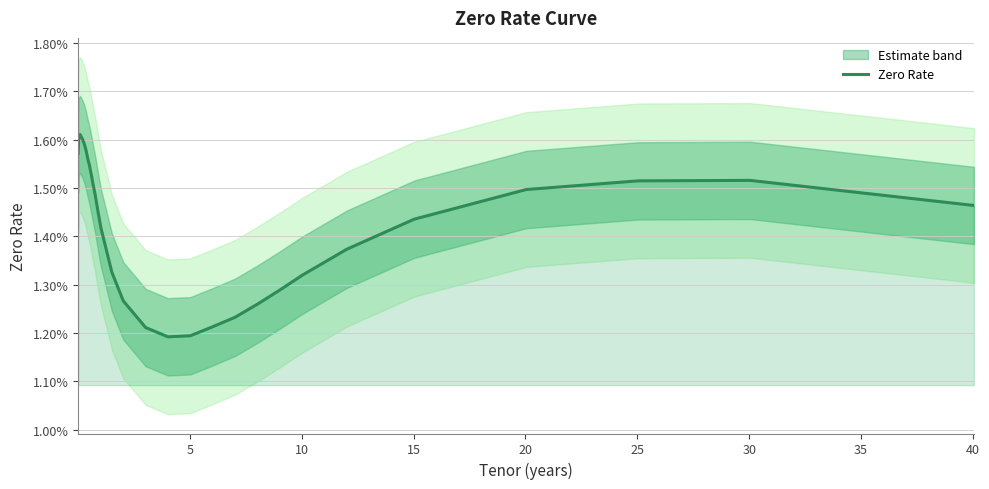

How many points are lower than both their immediate neighbors (excluding endpoints)?

1